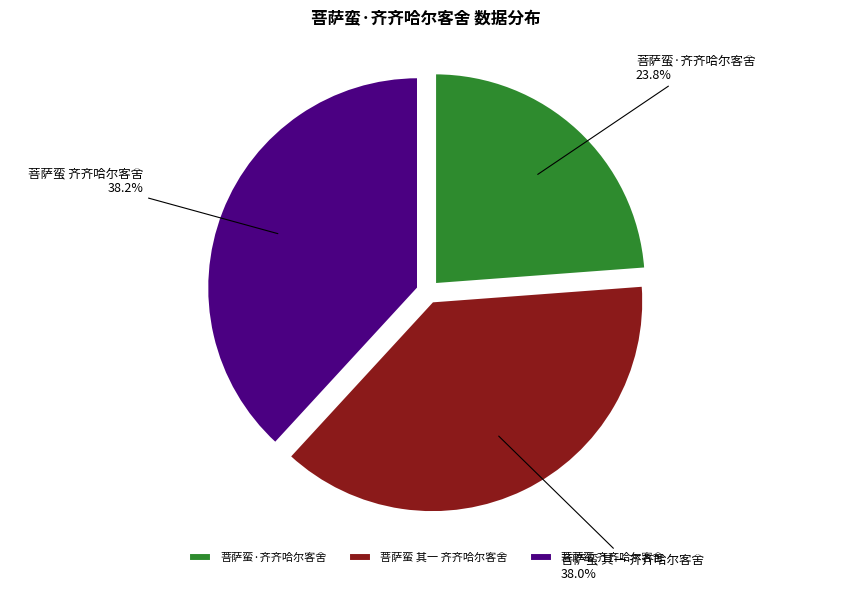

To the nearest percent, what percentage of the pie is 菩萨蛮 其一 齐齐哈尔客舍?

38%